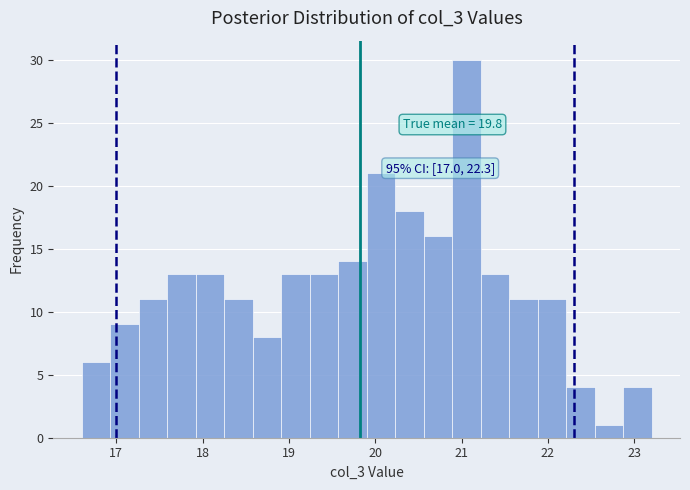

Read against the x-axis, roughly where is the centre of the tallest bar?

21.1